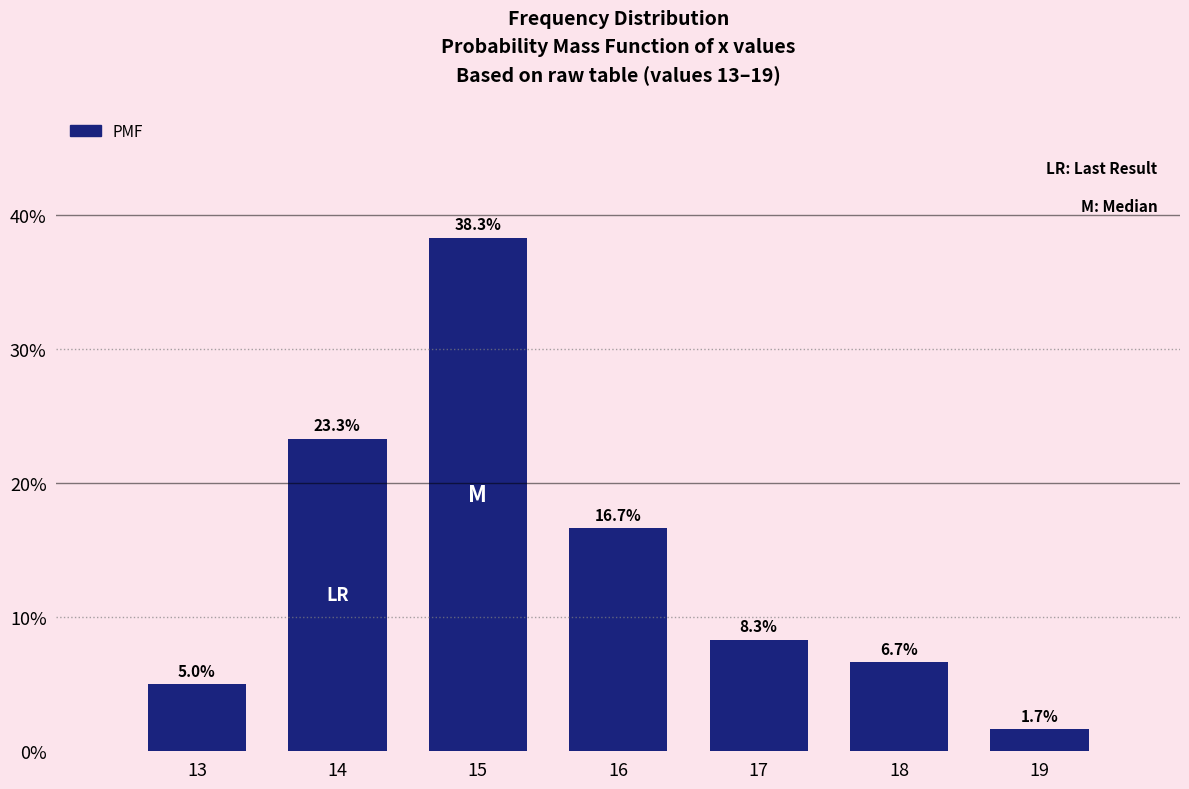

Reading left to right, transcribe all the data shown in this chart.

5.0	23.3	38.3	16.7	8.3	6.7	1.7